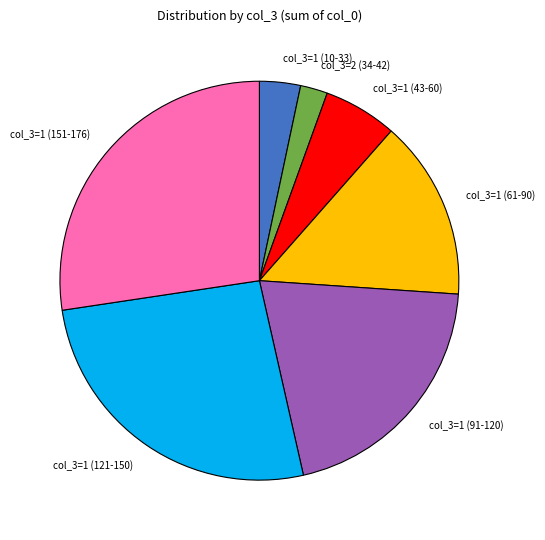

Is the sum of col_3=1 (151-176) and col_3=1 (91-120) greater than half?

No